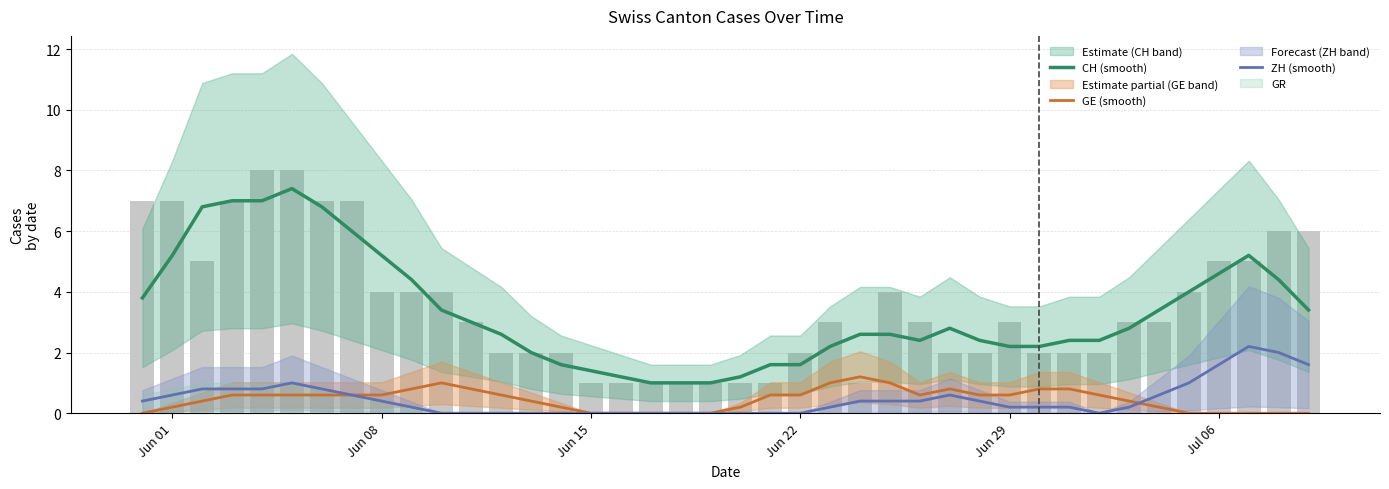

Which series has the largest total across all categories?

CH (smooth)